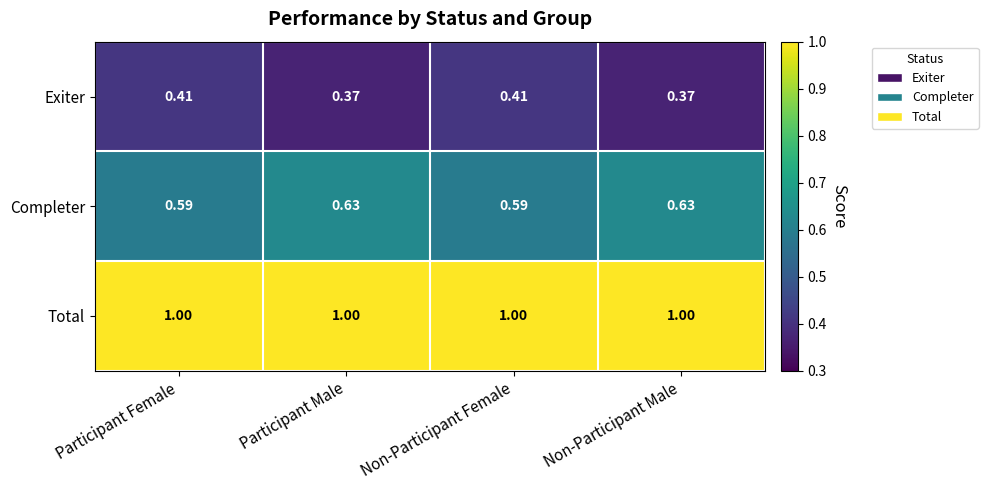

At Non-Participant Male, list the series in order from smallest to largest.

Exiter, Completer, Total